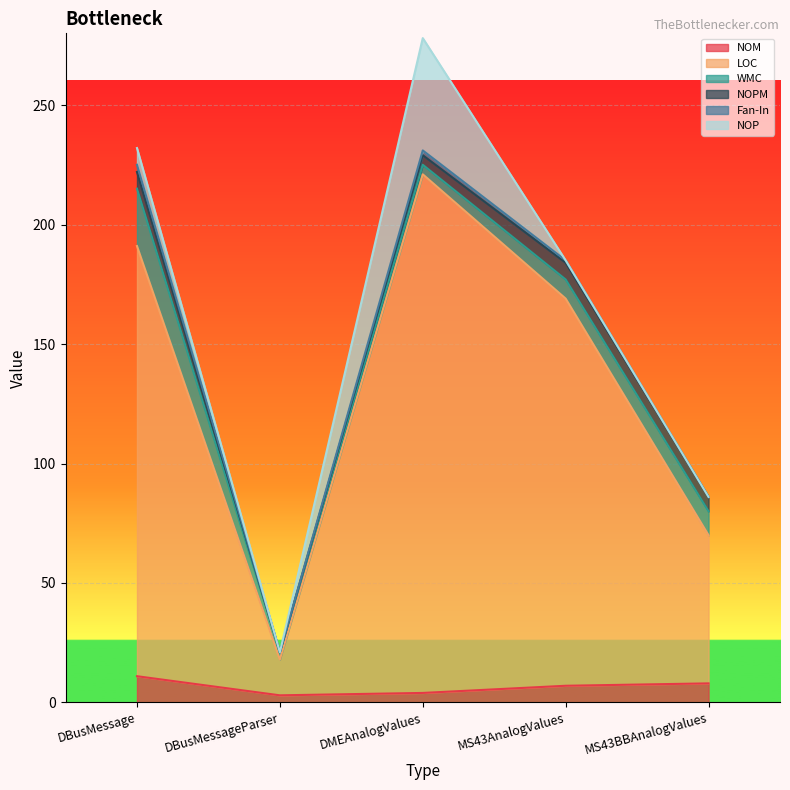

Which series has the widest spread of values?

LOC